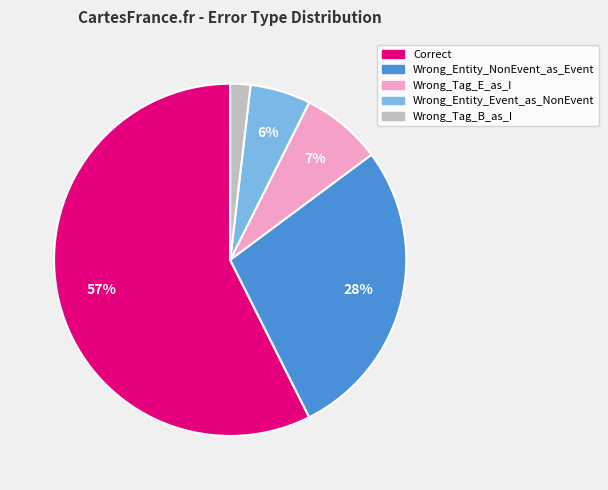

To the nearest percent, what is the average slice percentage?

20%